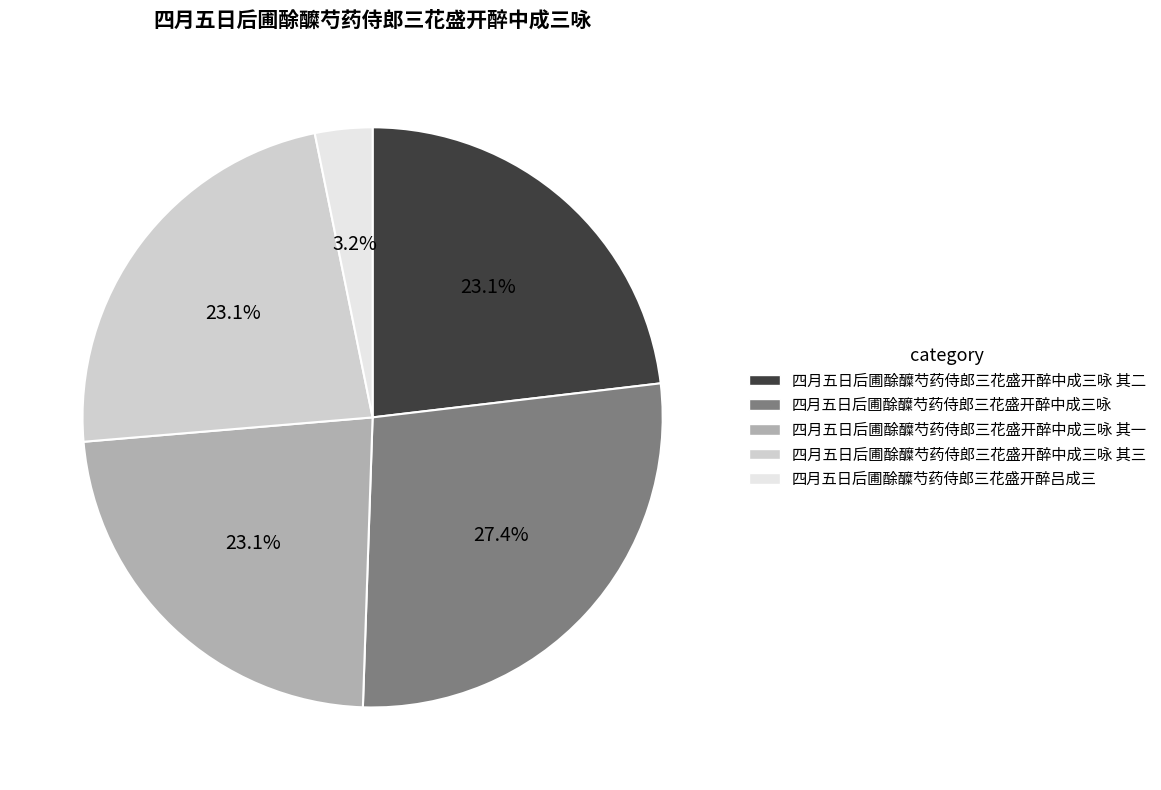

Is there a majority slice in this chart?

No